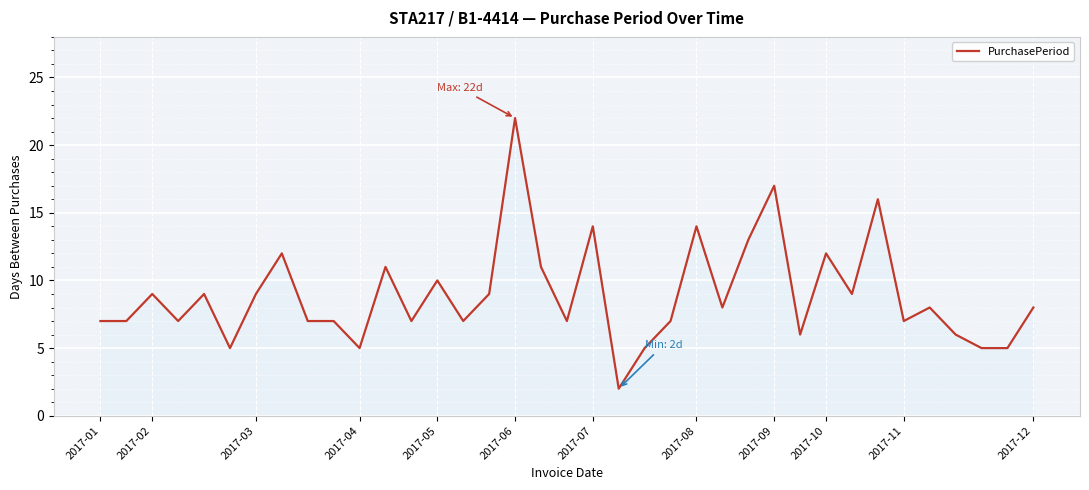

What is the greatest value displayed?

22